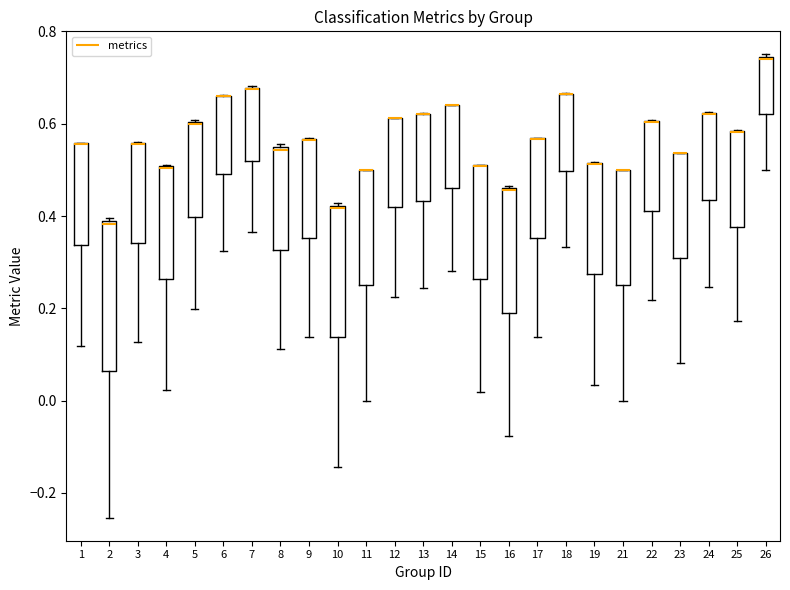

Reading left to right, transcribe this box plot: for each box, give where its median line is, the range the box spans, and where its two whiskers end, as read against the y-axis. The values are not printed on the chart, so give them approximately, as read against the axis.

1: median 0.56 (drawn on the box's upper edge), box 0.34 to 0.56, whiskers 0.12 to 0.56
2: median 0.38 (just below the box's upper edge), box 0.06 to 0.38, whiskers -0.26 to 0.40
3: median 0.56 (drawn on the box's upper edge), box 0.34 to 0.56, whiskers 0.12 to 0.56
4: median 0.50 (drawn on the box's upper edge), box 0.26 to 0.50, whiskers 0.02 to 0.52
5: median 0.60 (drawn on the box's upper edge), box 0.40 to 0.60, whiskers 0.20 to 0.60
6: median 0.66 (drawn on the box's upper edge), box 0.50 to 0.66, whiskers 0.32 to 0.66
7: median 0.68 (drawn on the box's upper edge), box 0.52 to 0.68, whiskers 0.36 to 0.68
8: median 0.54 (just below the box's upper edge), box 0.32 to 0.54, whiskers 0.12 to 0.56
9: median 0.56 (drawn on the box's upper edge), box 0.36 to 0.56, whiskers 0.14 to 0.56
10: median 0.42, box 0.14 to 0.42, whiskers -0.14 to 0.42
11: median 0.50 (drawn on the box's upper edge), box 0.26 to 0.50, whiskers 0.00 to 0.50
12: median 0.62 (drawn on the box's upper edge), box 0.42 to 0.62, whiskers 0.22 to 0.62
13: median 0.62 (drawn on the box's upper edge), box 0.44 to 0.62, whiskers 0.24 to 0.62
14: median 0.64 (drawn on the box's upper edge), box 0.46 to 0.64, whiskers 0.28 to 0.64
15: median 0.50 (drawn on the box's upper edge), box 0.26 to 0.52, whiskers 0.02 to 0.52
16: median 0.46, box 0.20 to 0.46, whiskers -0.08 to 0.46
17: median 0.56 (drawn on the box's upper edge), box 0.36 to 0.56, whiskers 0.14 to 0.56
18: median 0.66 (drawn on the box's upper edge), box 0.50 to 0.66, whiskers 0.34 to 0.66
19: median 0.52 (drawn on the box's upper edge), box 0.28 to 0.52, whiskers 0.04 to 0.52
21: median 0.50 (drawn on the box's upper edge), box 0.26 to 0.50, whiskers 0.00 to 0.50
22: median 0.60 (drawn on the box's upper edge), box 0.42 to 0.60, whiskers 0.22 to 0.60
23: median 0.54 (drawn on the box's upper edge), box 0.30 to 0.54, whiskers 0.08 to 0.54
24: median 0.62 (drawn on the box's upper edge), box 0.44 to 0.62, whiskers 0.24 to 0.62
25: median 0.58 (drawn on the box's upper edge), box 0.38 to 0.58, whiskers 0.18 to 0.58
26: median 0.74, box 0.62 to 0.74, whiskers 0.50 to 0.76